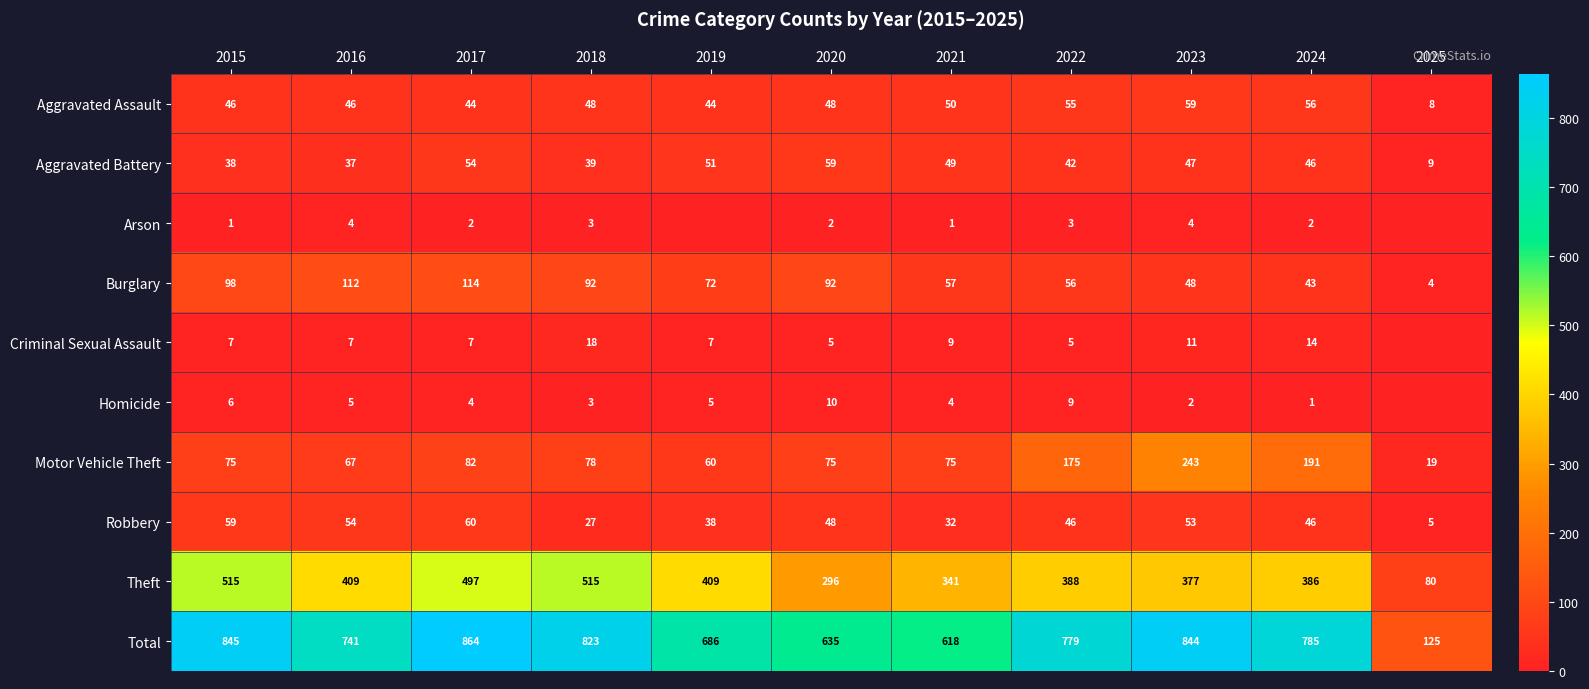

Is it true that Motor Vehicle Theft equals 243 at 2023?

True